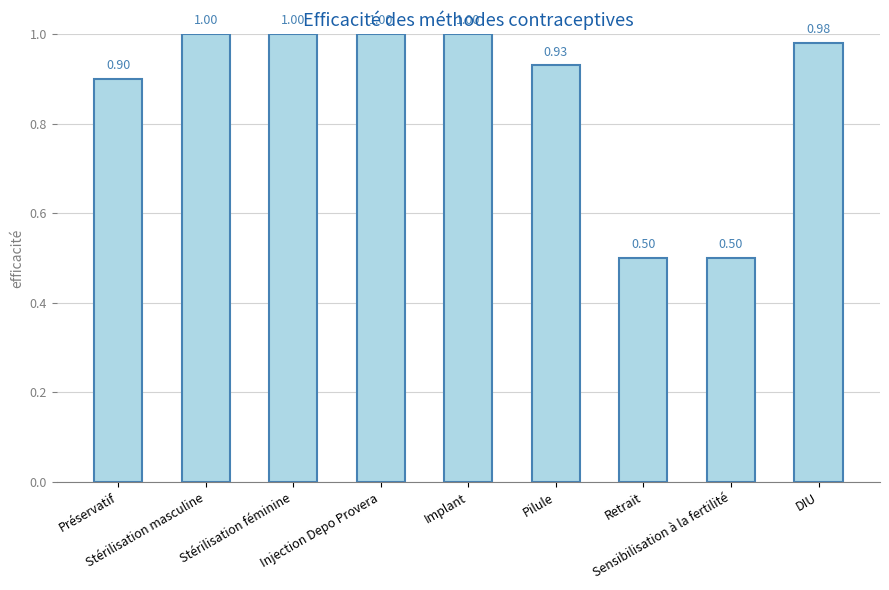

What is the difference between the second highest and minimum values?

0.5